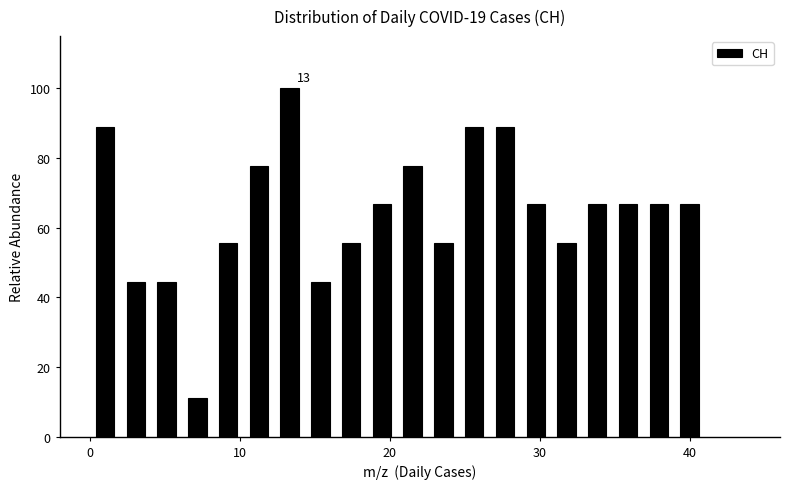

Read against the x-axis, roughly where is the centre of the tallest bar?

13